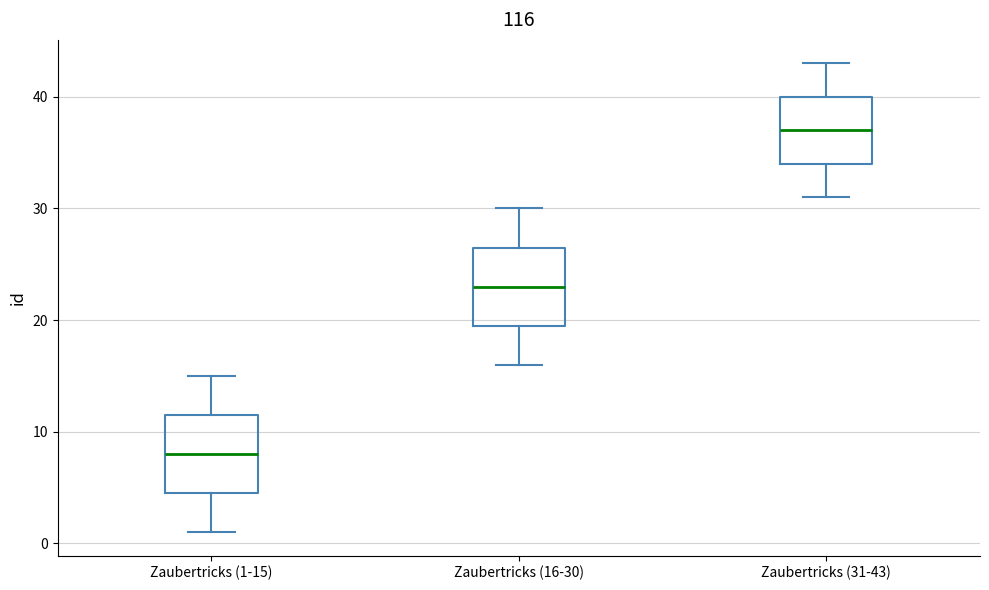

Reading left to right, transcribe this box plot: for each box, give where its median line is, the range the box spans, and where its two whiskers end, as read against the y-axis. The values are not printed on the chart, so give them approximately, as read against the axis.

Zaubertricks (1-15): median 8, box 5 to 12, whiskers 1 to 15
Zaubertricks (16-30): median 23, box 20 to 27, whiskers 16 to 30
Zaubertricks (31-43): median 37, box 34 to 40, whiskers 31 to 43